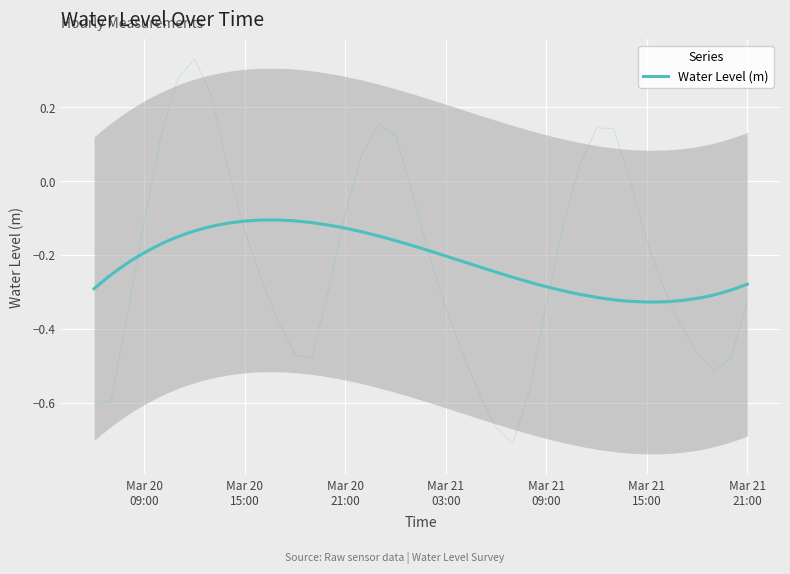

List the labels in order of value, smallest first.

2025-03-21 07:00, 2025-03-21 06:00, 2025-03-20 06:00, 2025-03-20 07:00, 2025-03-21 05:00, 2025-03-21 08:00, 2025-03-21 19:00, 2025-03-21 20:00, 2025-03-20 19:00, 2025-03-20 18:00, 2025-03-21 04:00, 2025-03-21 18:00, 2025-03-21 17:00, 2025-03-20 17:00, 2025-03-20 08:00, 2025-03-21 03:00, 2025-03-21 09:00, 2025-03-21 21:00, 2025-03-20 20:00, 2025-03-21 16:00, 2025-03-20 16:00, 2025-03-21 02:00, 2025-03-21 15:00, 2025-03-20 15:00, 2025-03-21 10:00, 2025-03-20 09:00, 2025-03-20 21:00, 2025-03-21 01:00, 2025-03-21 14:00, 2025-03-20 14:00, 2025-03-21 11:00, 2025-03-20 22:00, 2025-03-21 00:00, 2025-03-20 10:00, 2025-03-21 13:00, 2025-03-21 12:00, 2025-03-20 23:00, 2025-03-20 13:00, 2025-03-20 11:00, 2025-03-20 12:00